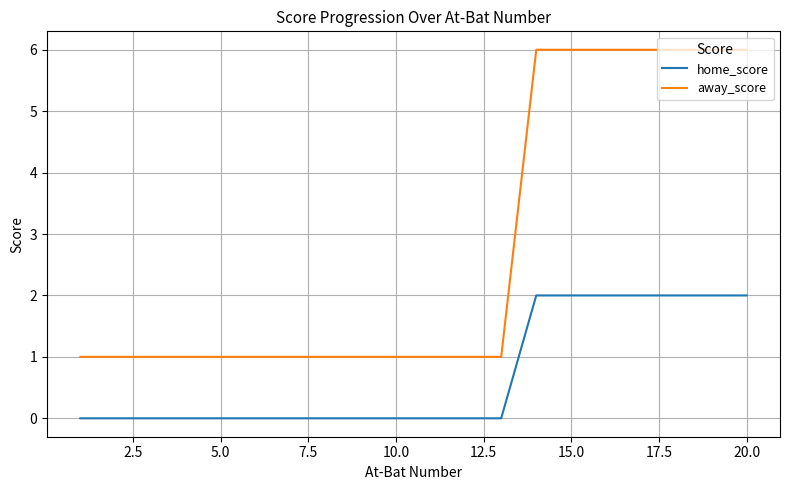

True or false: away_score and home_score cross at least once.

False